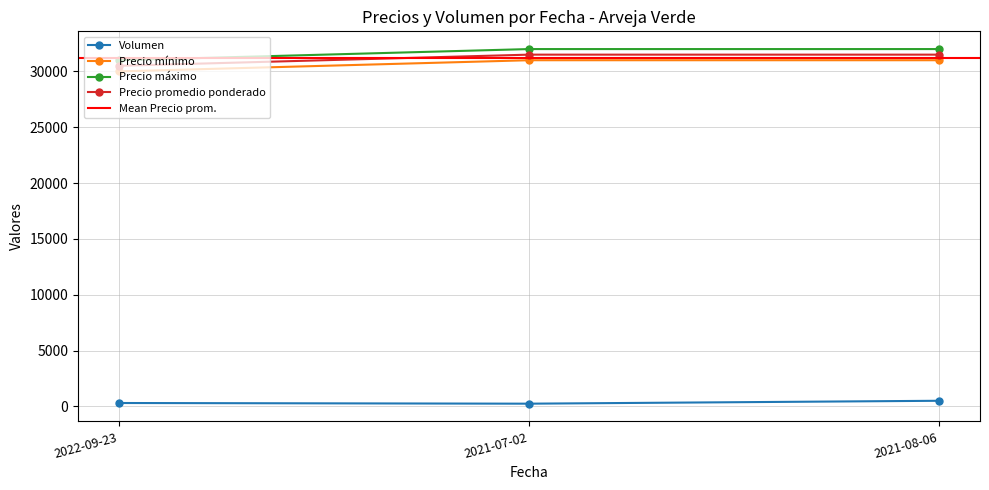

Which category has the highest value in the Precio máximo series?

2021-07-02